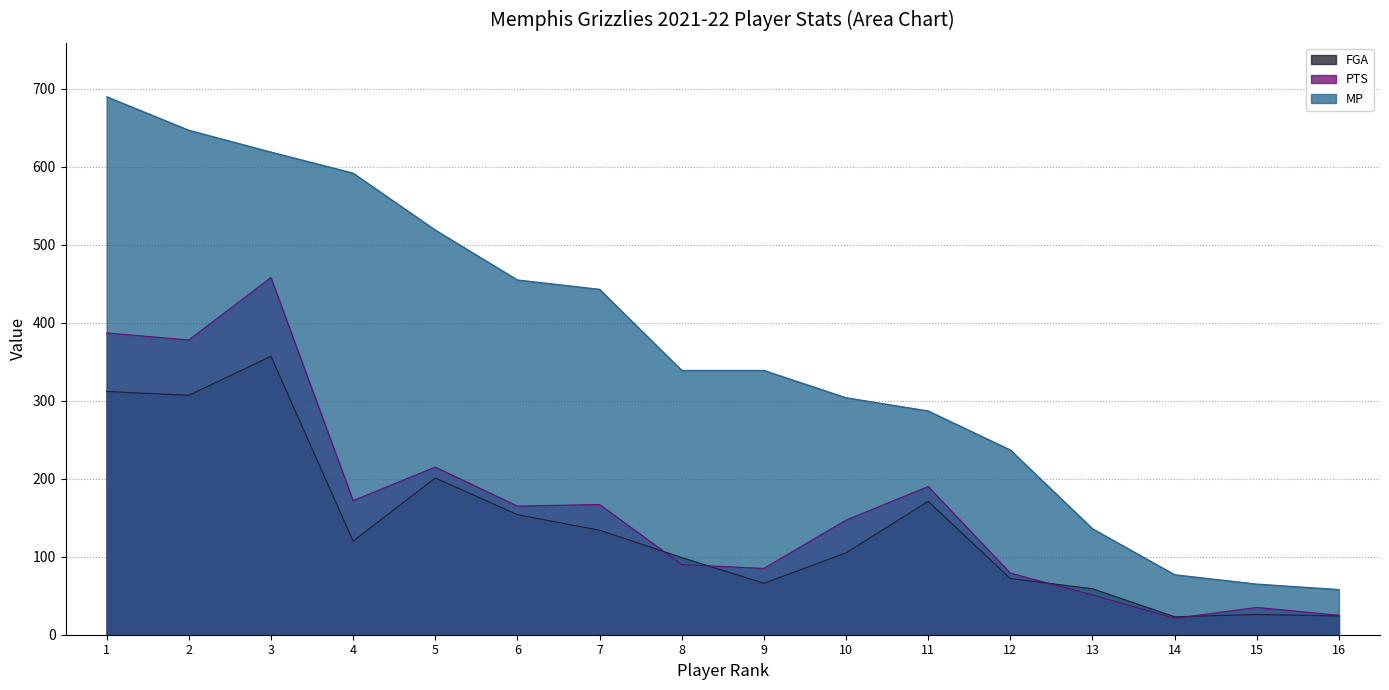

Where does the PTS series first go above 165?

1